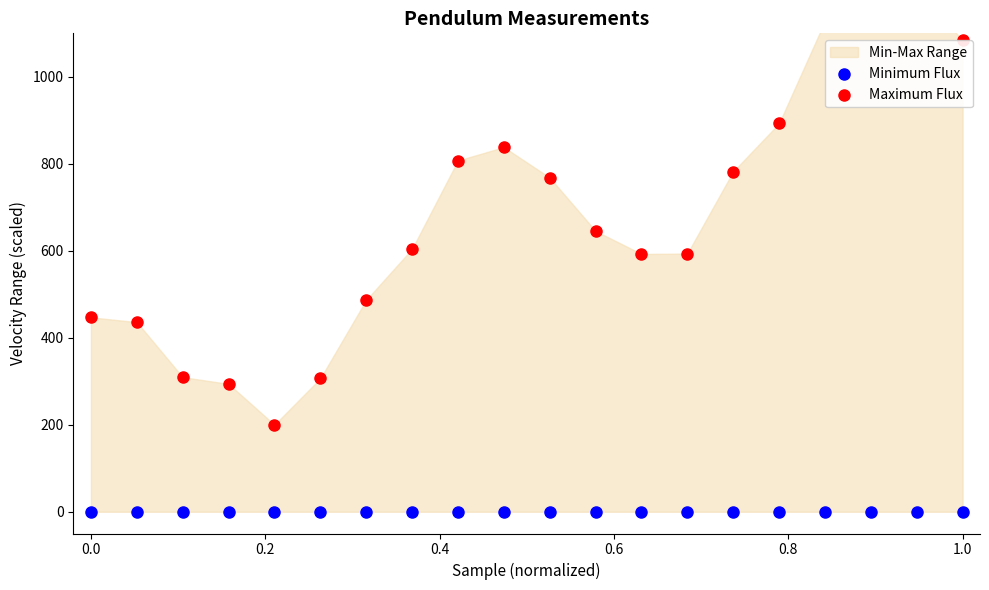

Which series has the largest total across all categories?

Maximum Flux